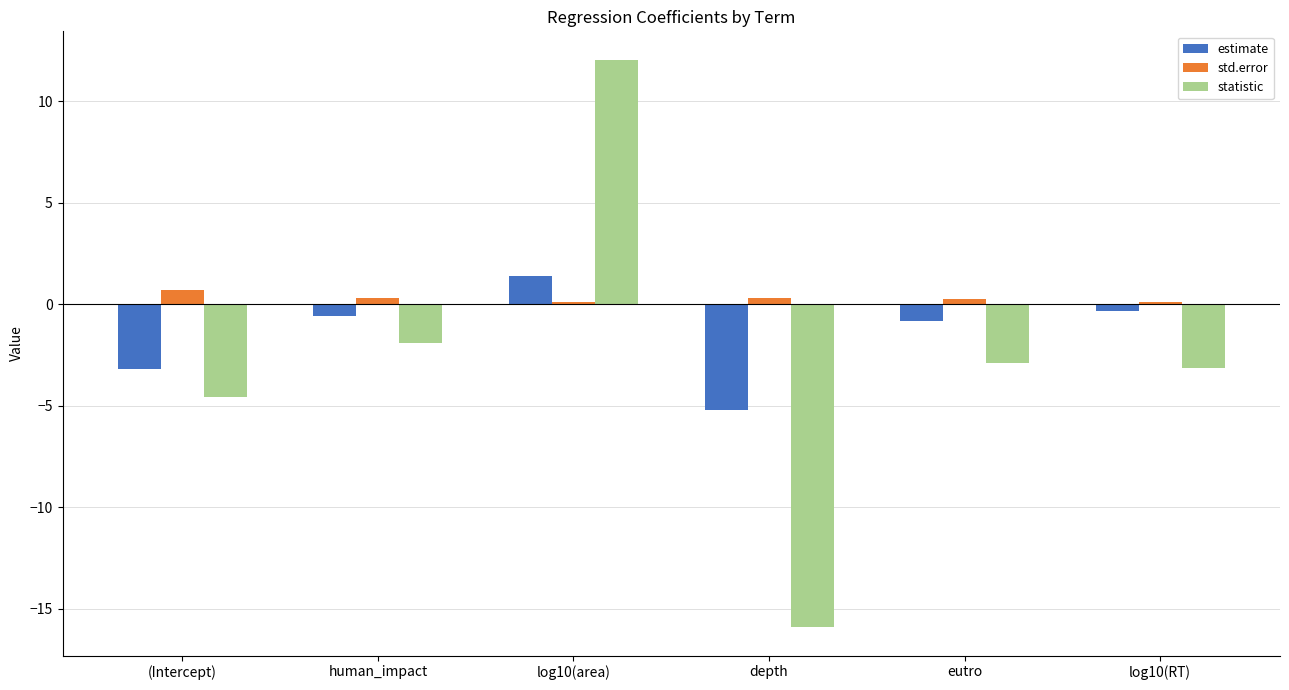

Between depth and log10(RT), which series saw the biggest shift?

statistic